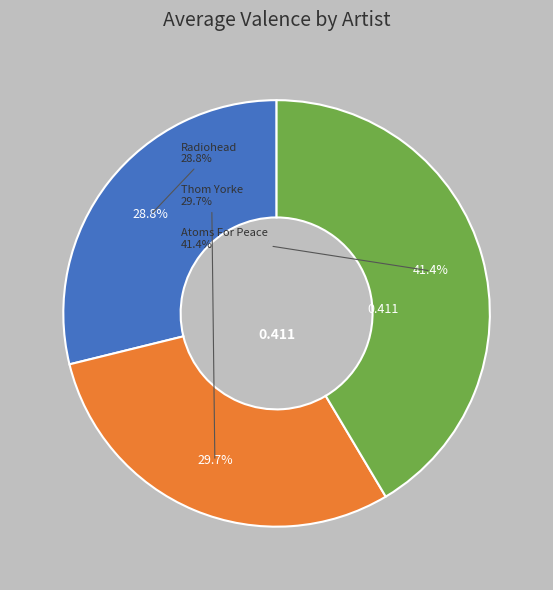

Which has a higher value, Radiohead or Atoms For Peace?

Atoms For Peace